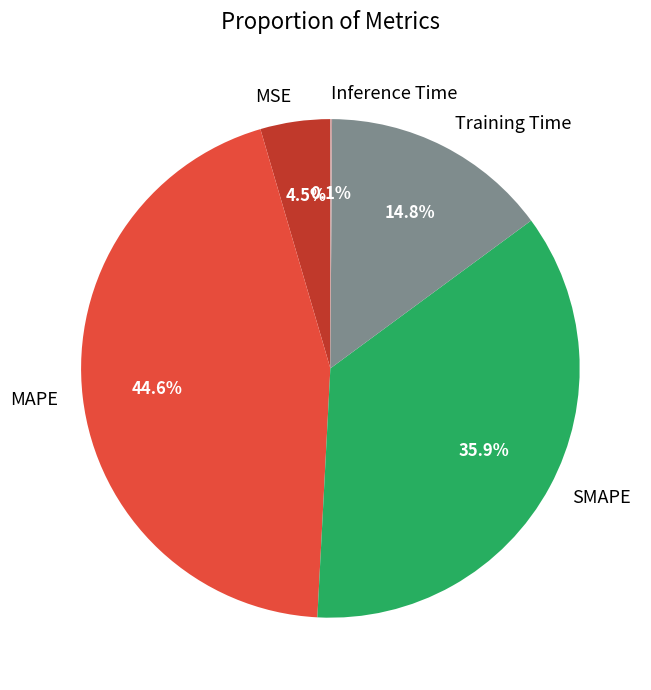

To the nearest percent, what is the difference between the largest and smallest slice percentages?

45%